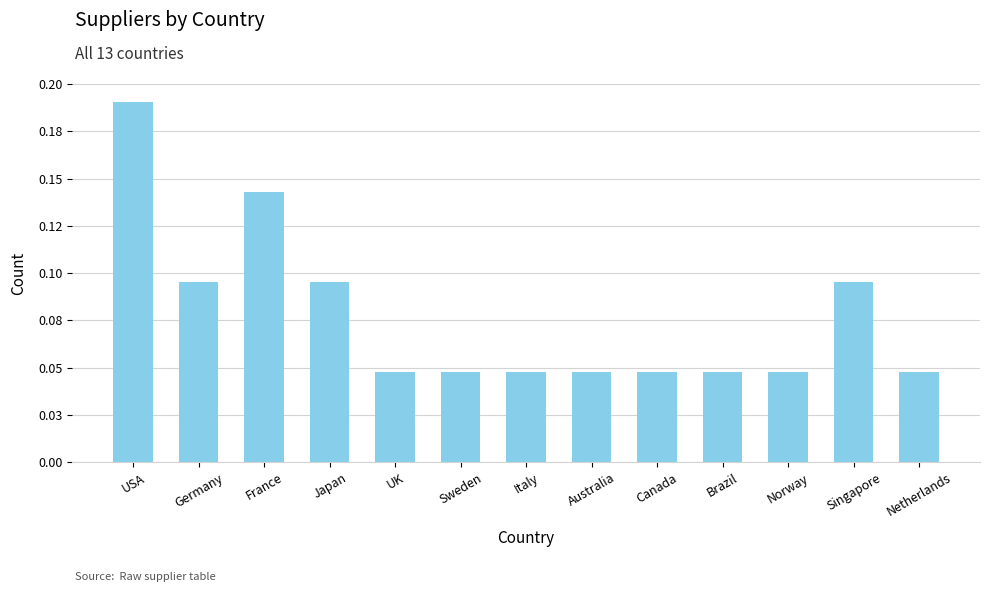

Is it true that the value at Brazil is 0.0?

True